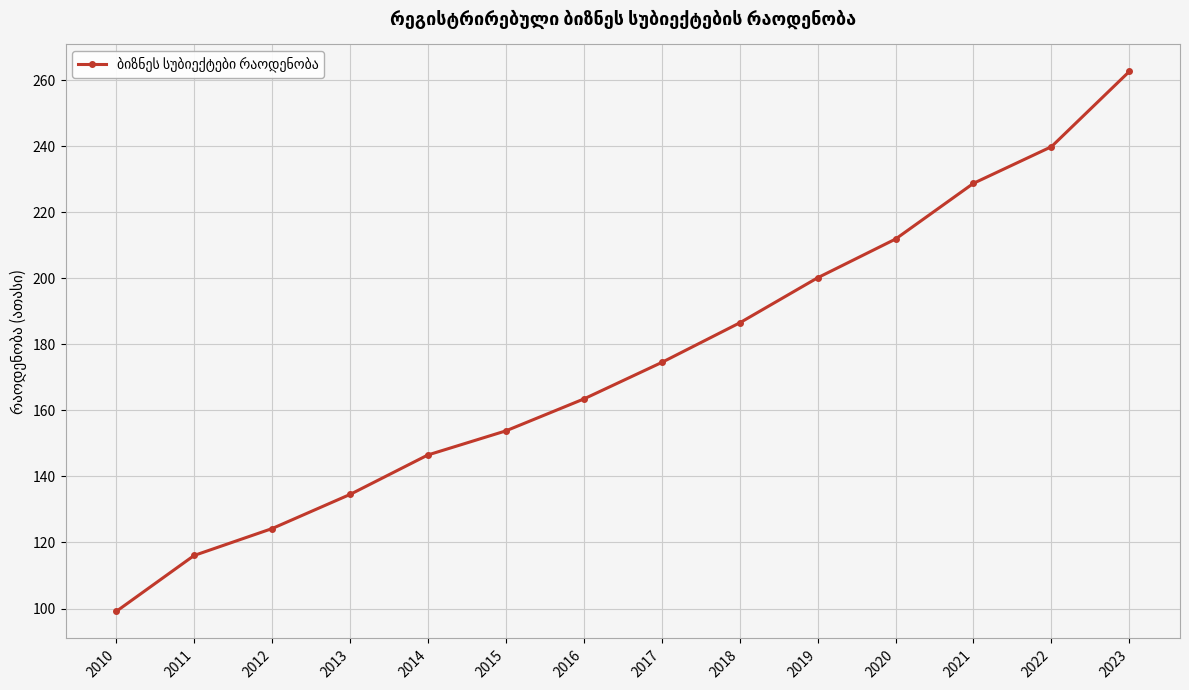

At which label does the data first exceed 174?

2017